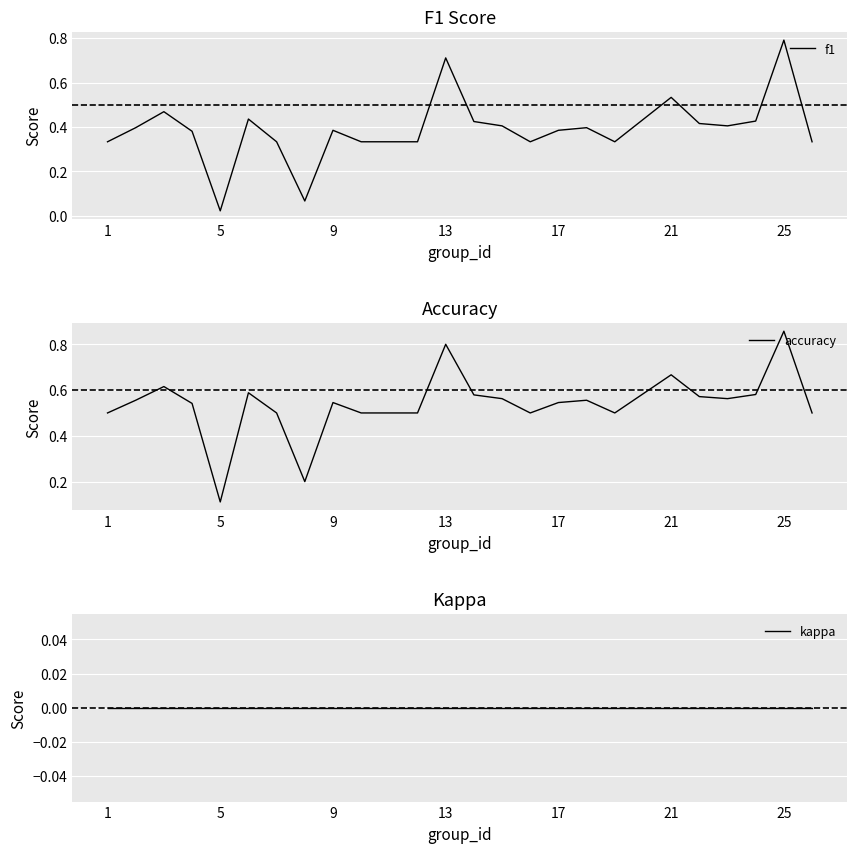

At which label does f1 reach its minimum?

5